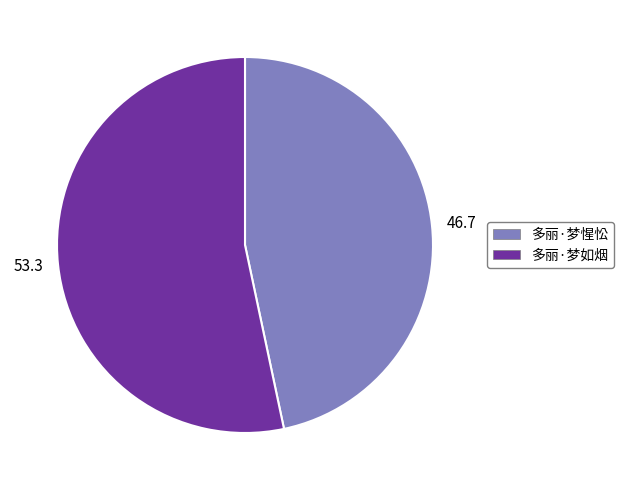

Is there any slice that represents more than half of the pie?

Yes